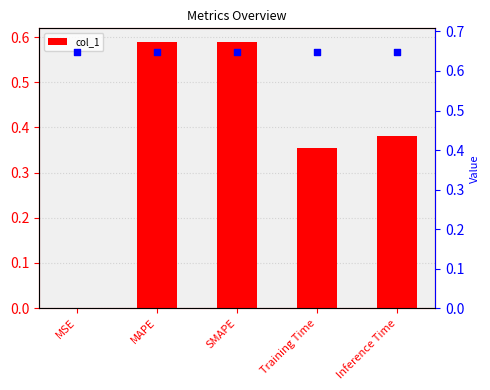

What is the total value across all series at MAPE?

1.2